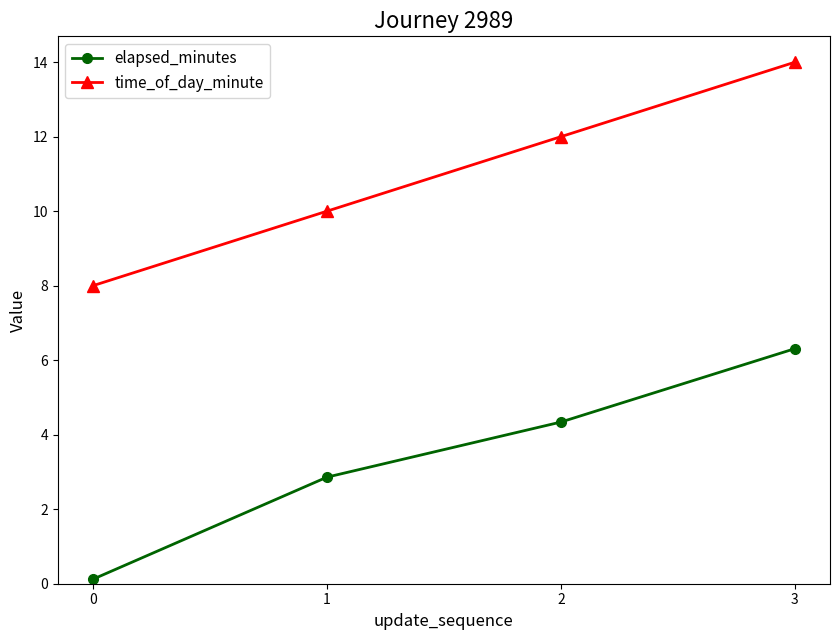

Is the value of elapsed_minutes at 1 greater than the value of time_of_day_minute at 1?

No